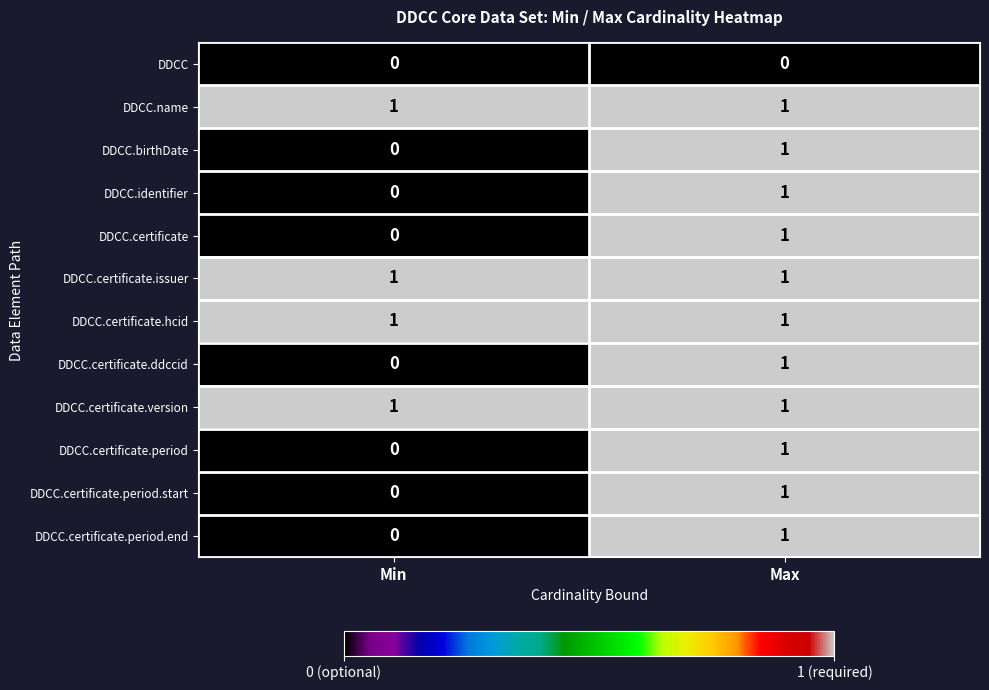

Rank the categories by DDCC.certificate value from highest to lowest.

Max, Min